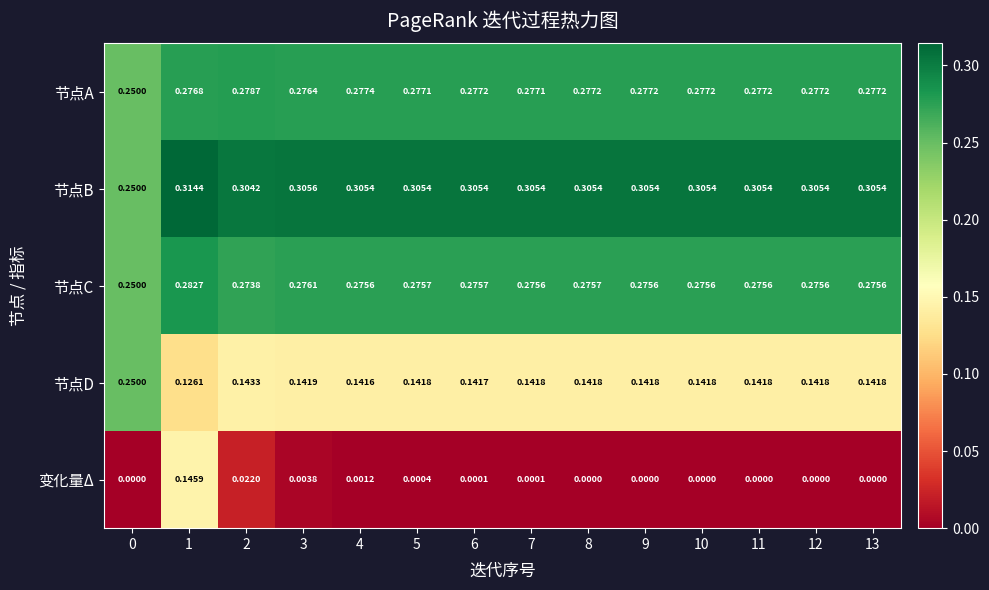

Between 0 and 12, which series saw the biggest shift?

节点D